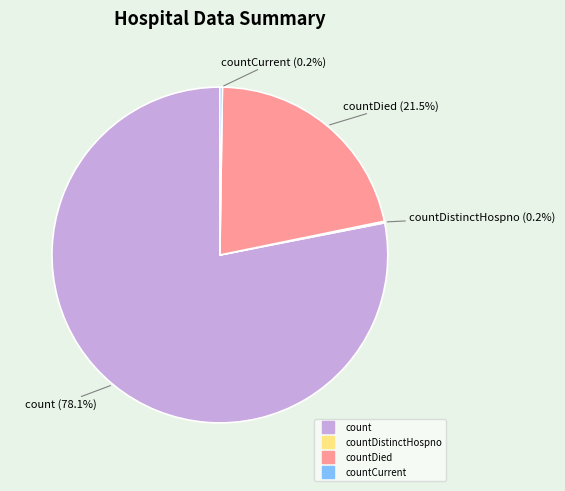

Is there any slice that represents more than half of the pie?

Yes